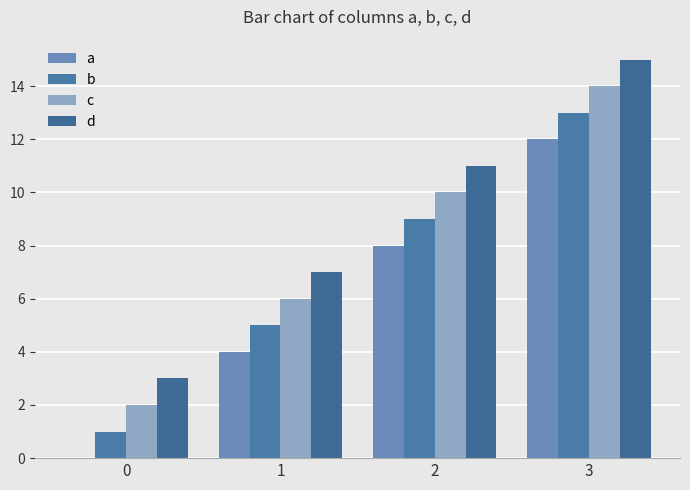

Reading left to right, list all the values displayed in this chart.

a: 0	4	8	12
b: 1	5	9	13
c: 2	6	10	14
d: 3	7	11	15